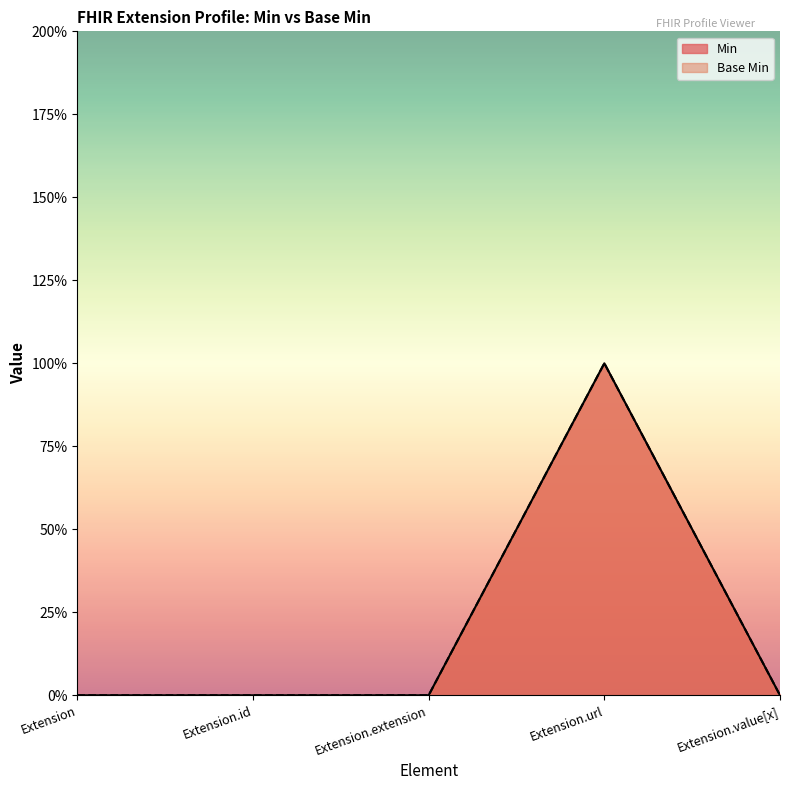

Which series changed the most between Extension and Extension.url?

Min